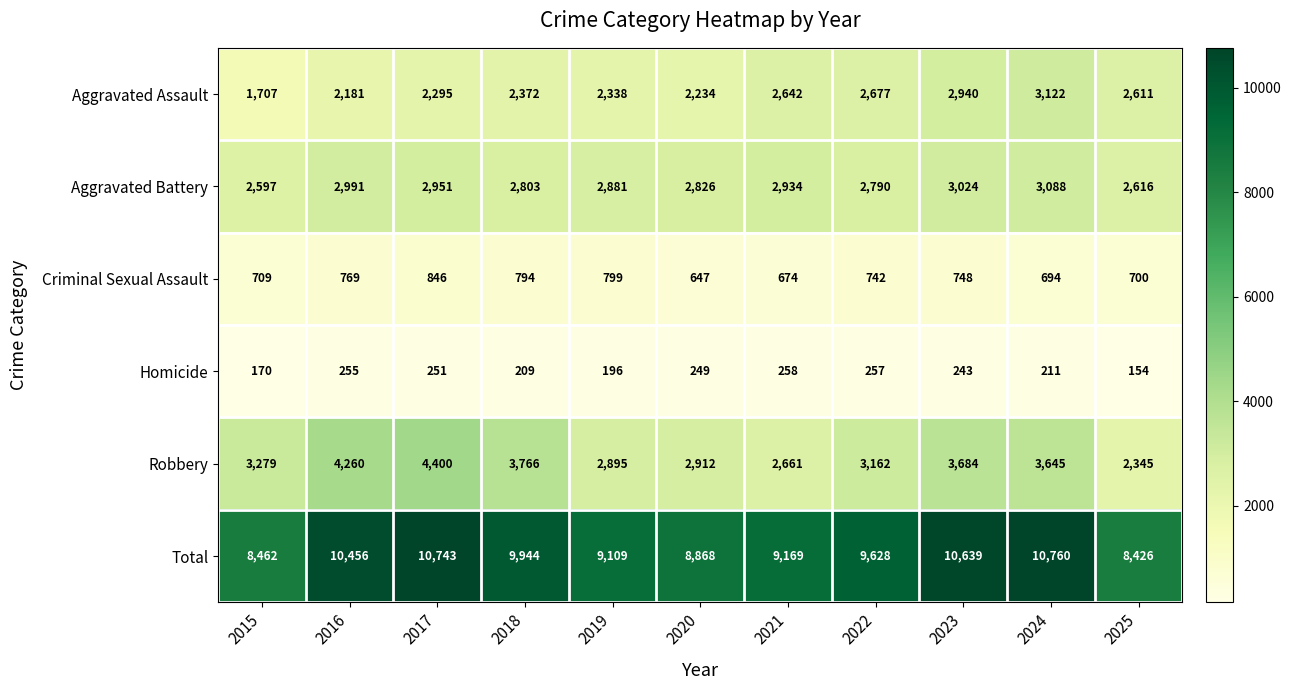

Which series has the largest range (max minus min)?

Total